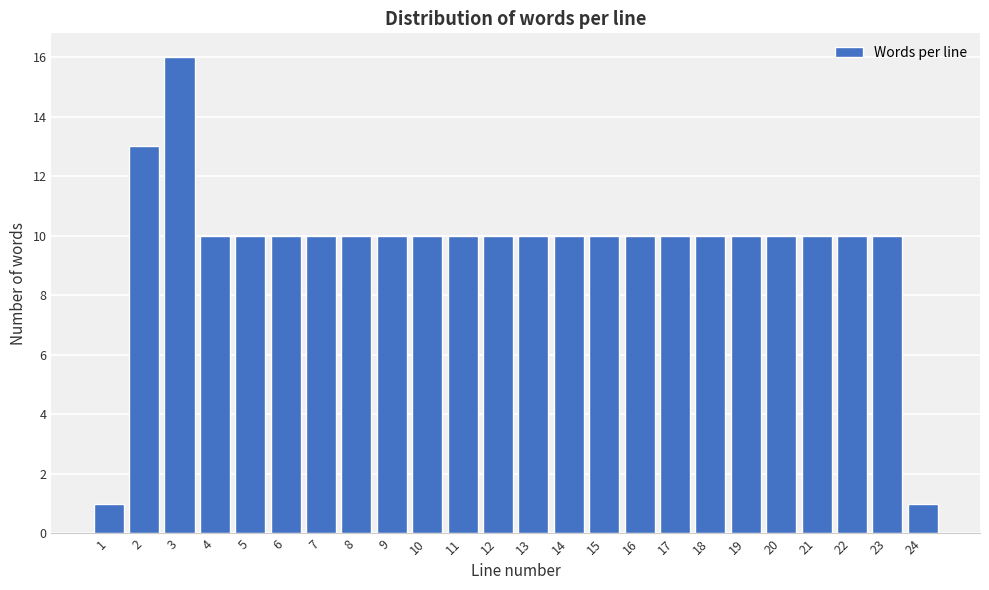

Reading left to right, extract all data points from this chart.

1=1	2=13	3=16	4=10	5=10	6=10	7=10	8=10	9=10	10=10	11=10	12=10	13=10	14=10	15=10	16=10	17=10	18=10	19=10	20=10	21=10	22=10	23=10	24=1